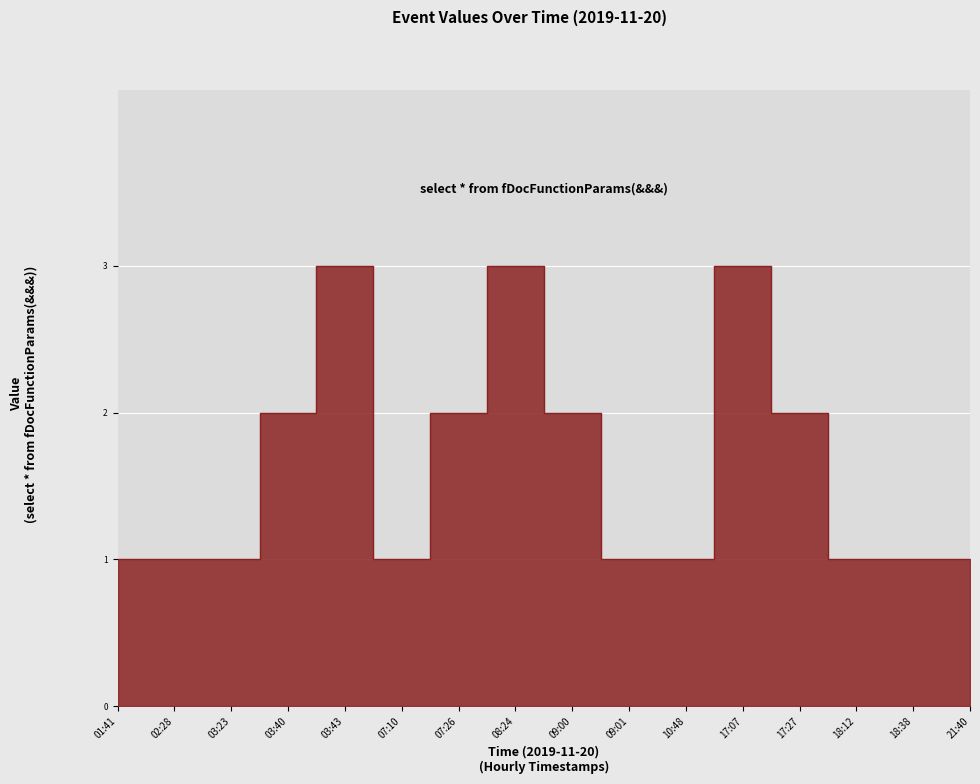

Reading right to left, what are all the values shown in this chart?

1	1	1	2	3	1	1	2	3	2	1	3	2	1	1	1